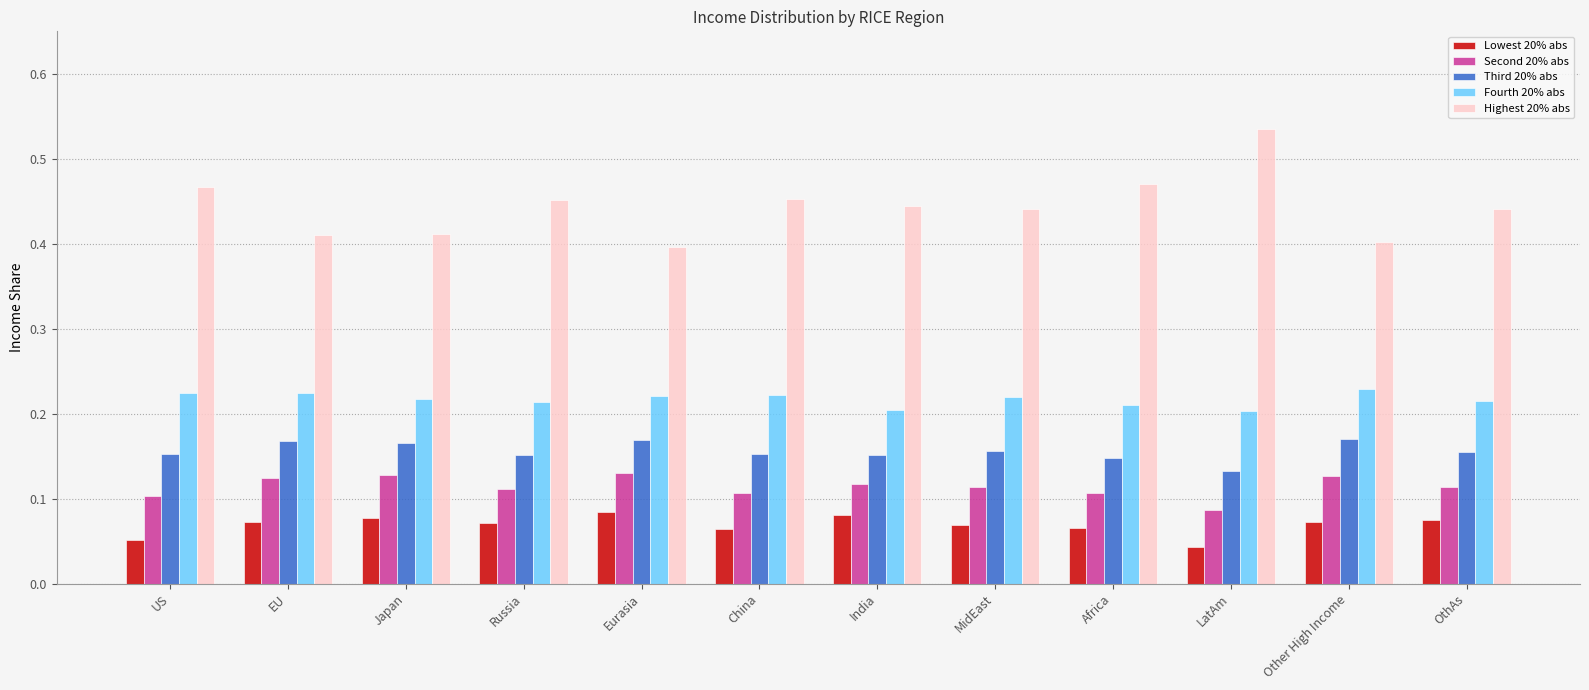

What is the label of the 2nd bar from the right?

Other High Income